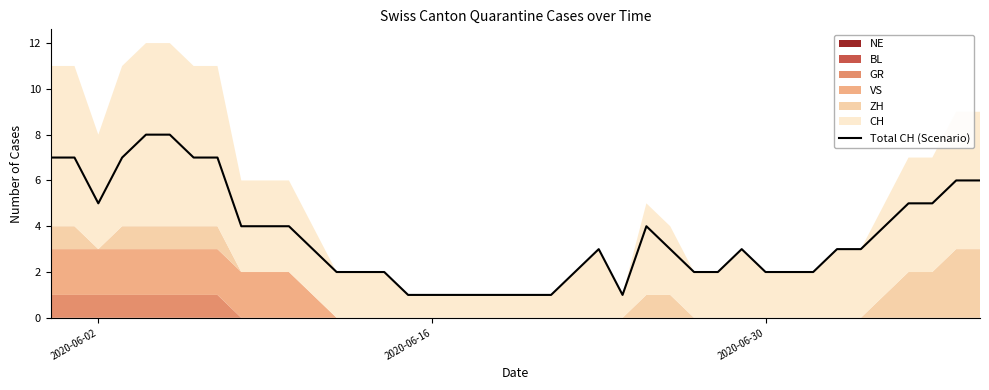

What is the maximum value shown in the chart?

8